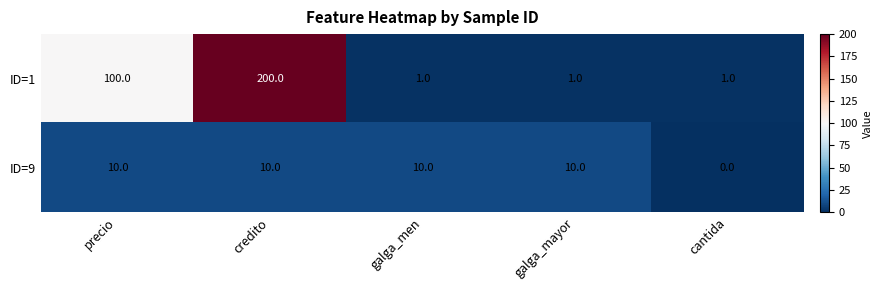

The value of ID=9 at precio is 7. True or false?

False